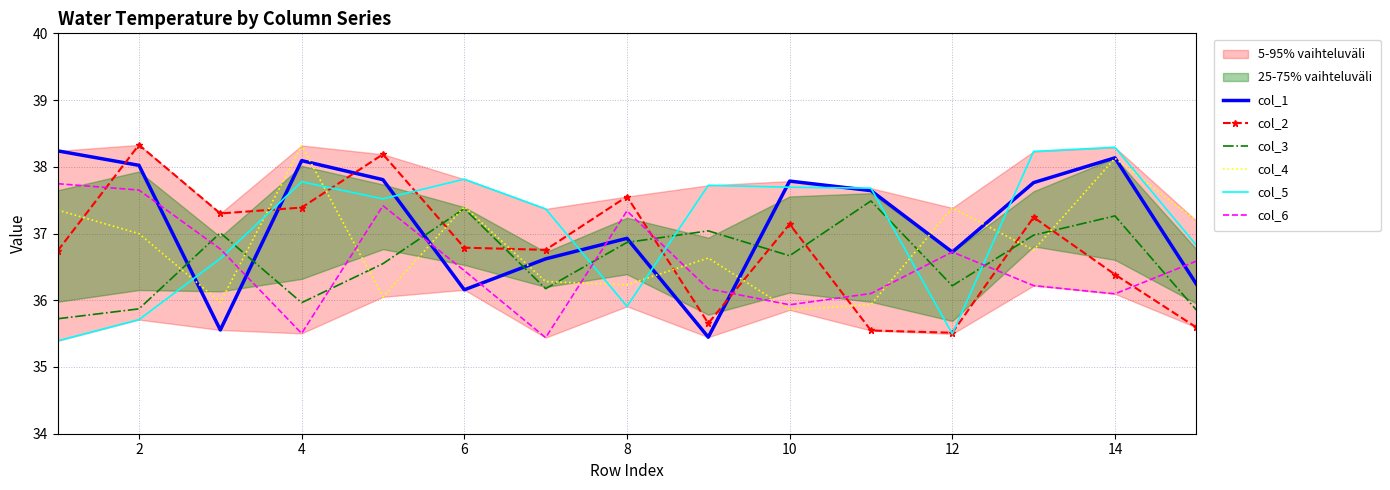

How many data points does each series have?

15